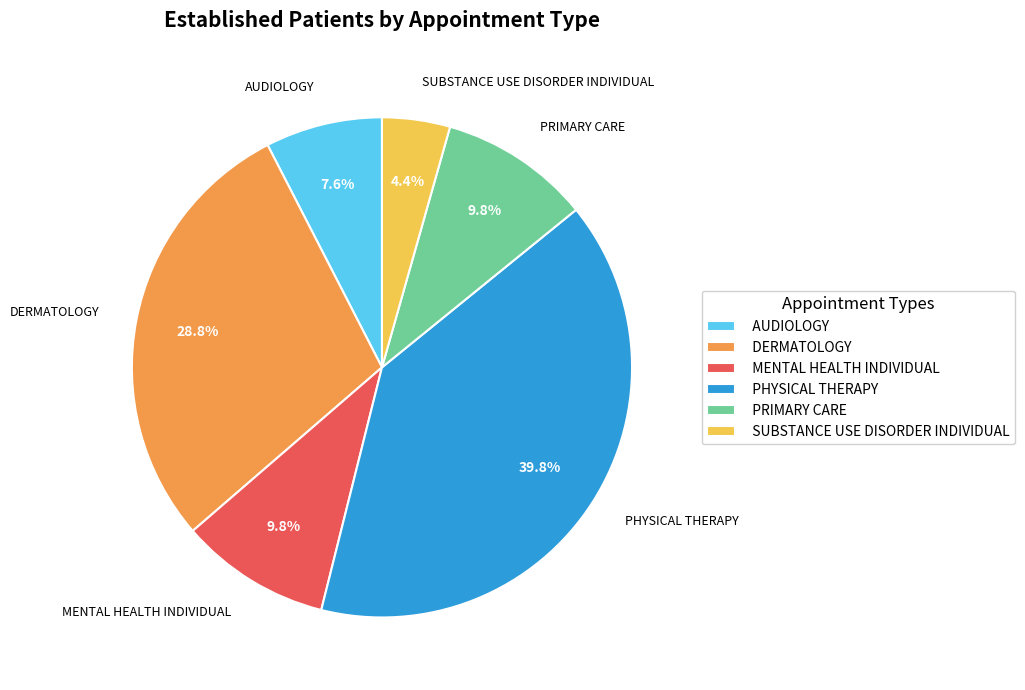

What portion of the pie excludes SUBSTANCE USE DISORDER INDIVIDUAL?

95.6%